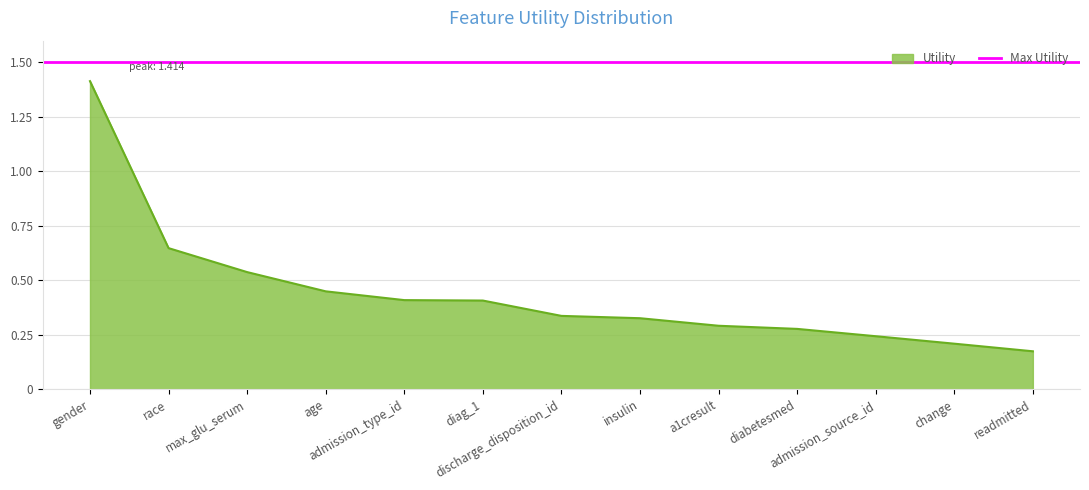

How many lines are shown in the chart?

1